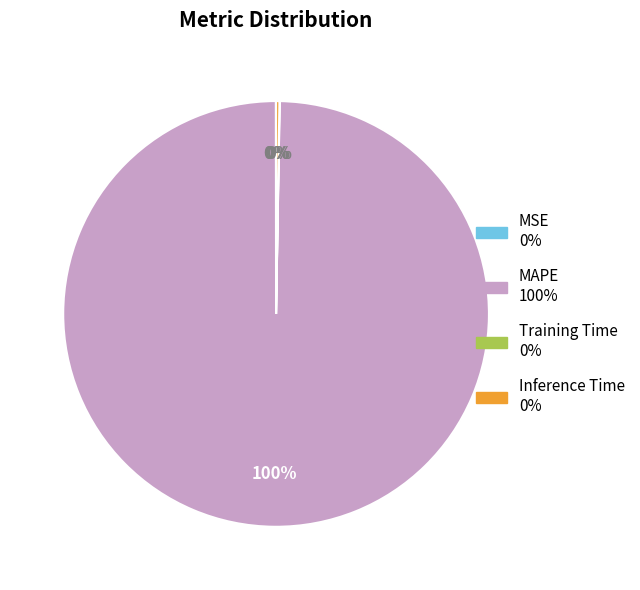

Which slice is the largest?

MAPE